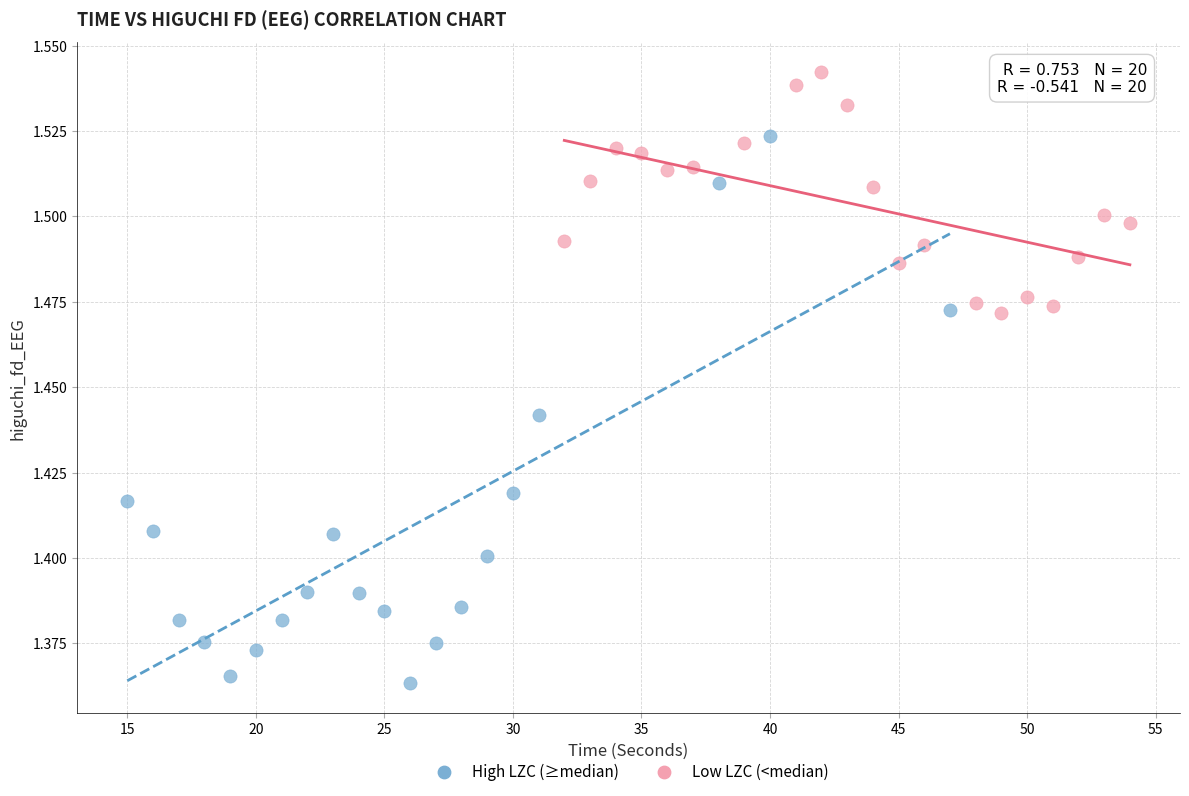

Which series reaches the minimum Y coordinate?

High LZC (≥median)